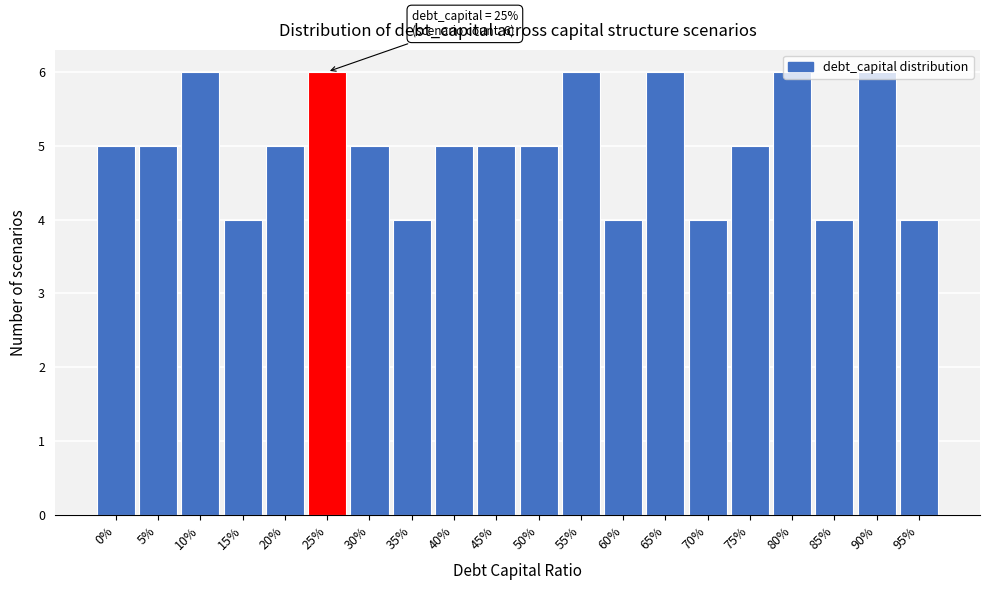

Approximately how many times larger is the value at 15% compared to 70%?

1.0